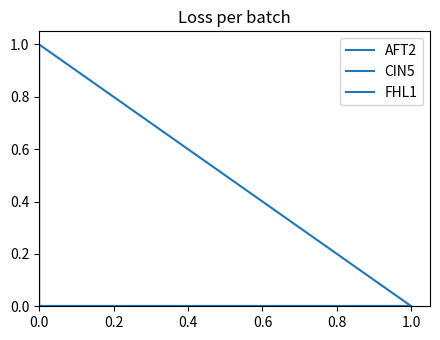

True or false: CIN5 and FHL1 cross at least once.

False